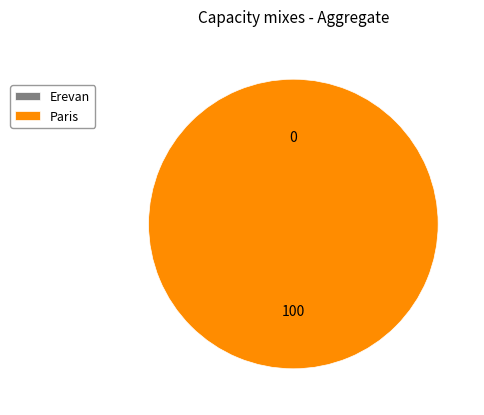

Which slice is the largest?

Paris